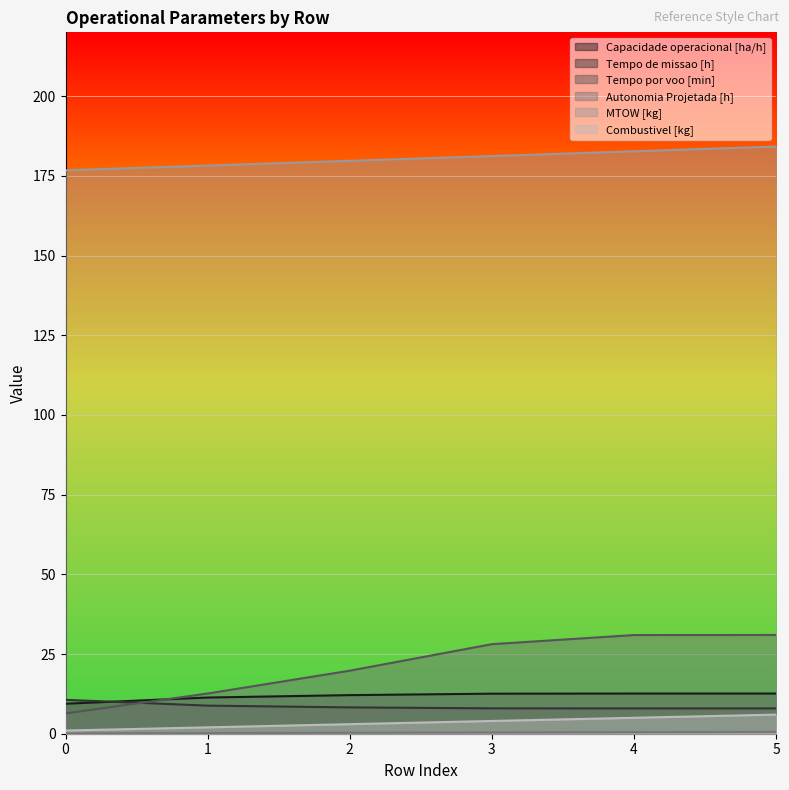

What is the value of the Tempo por voo [min] point at the 6th from the left?

31.0